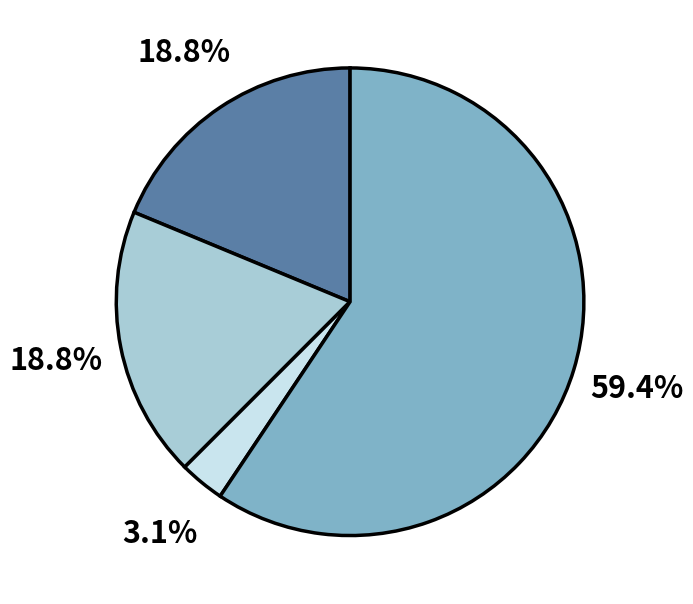

Is there any slice that represents more than half of the pie?

Yes